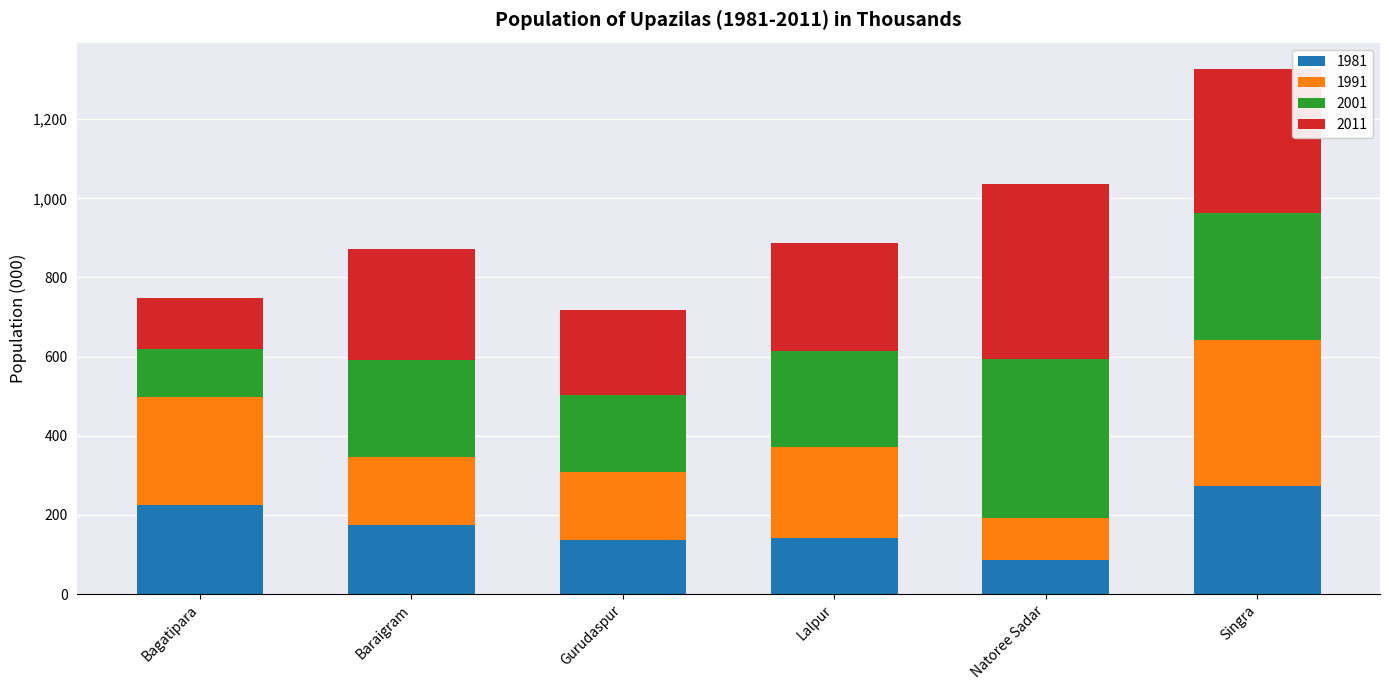

At which label does 1981 reach its minimum?

Natoree Sadar